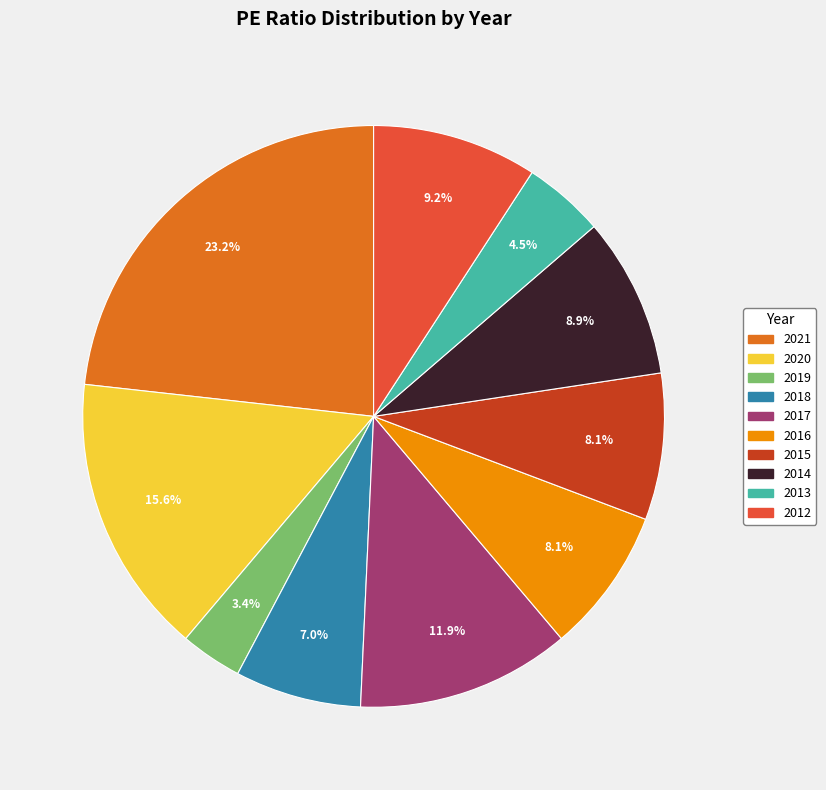

How many slices are in this pie chart?

10